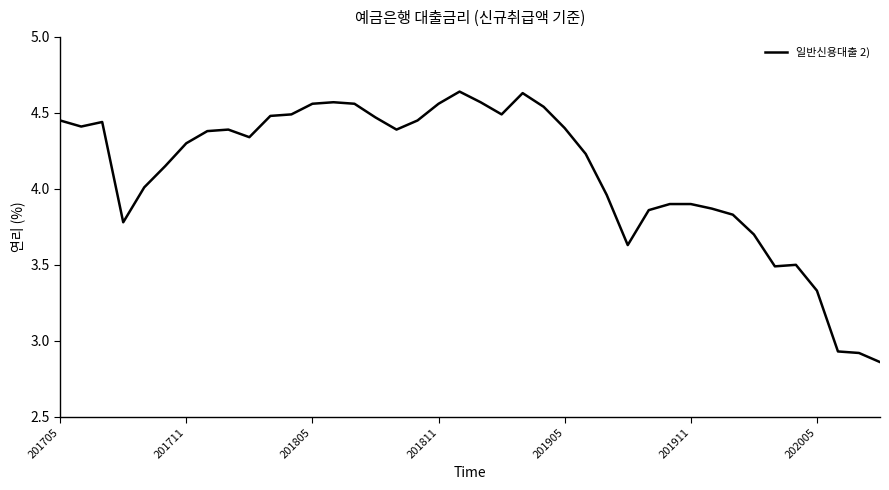

What is the difference between the maximum and minimum values?

1.8